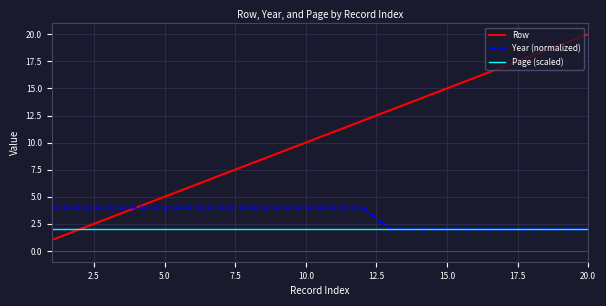

What is the minimum value for Page (scaled)?

2